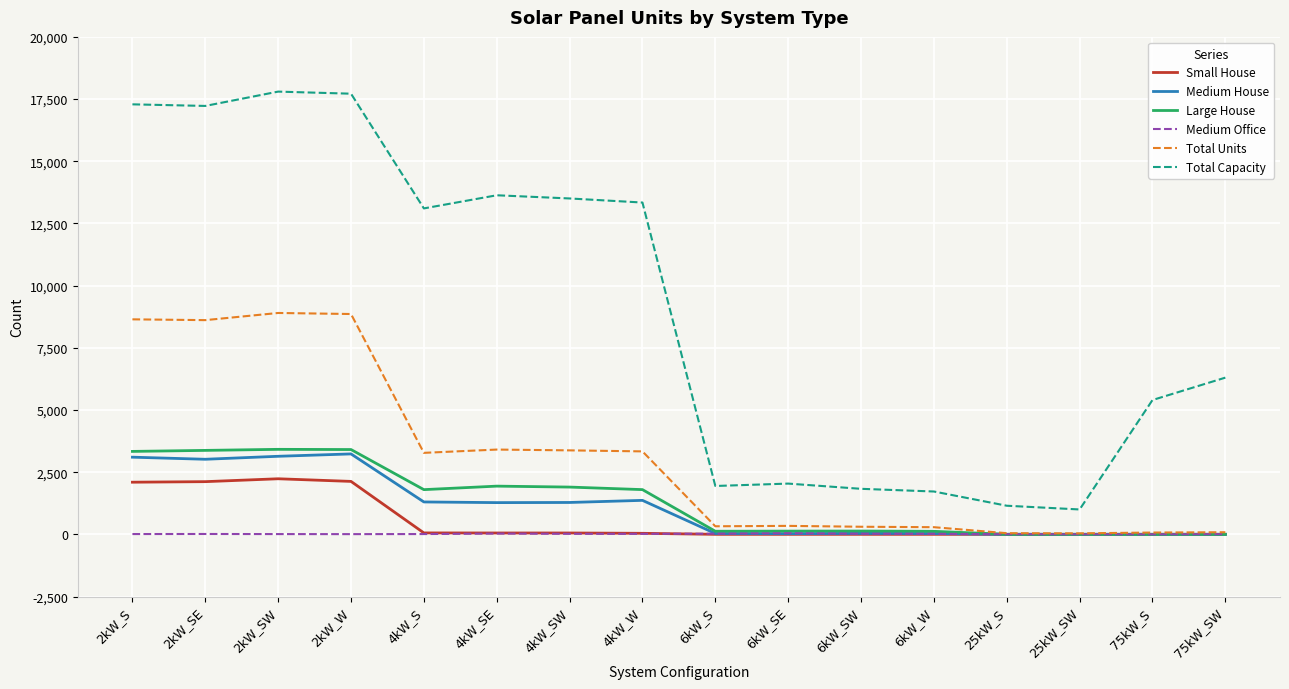

At which label does Large House first exceed 1797?

2kW_S